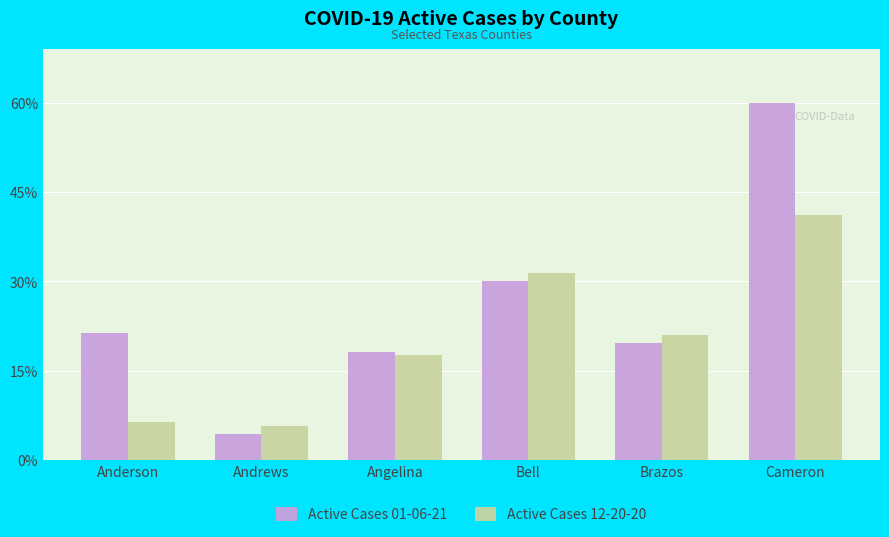

Rank the series at Brazos from highest to lowest value.

Active Cases 12-20-20, Active Cases 01-06-21